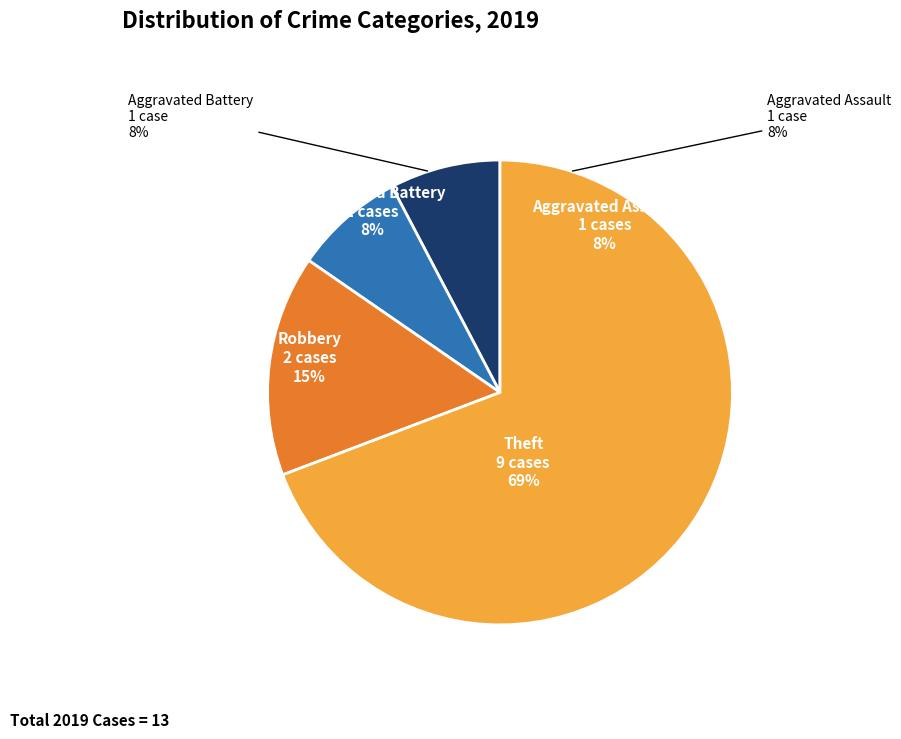

True or false: Aggravated Assault accounts for 8% of the total.

True